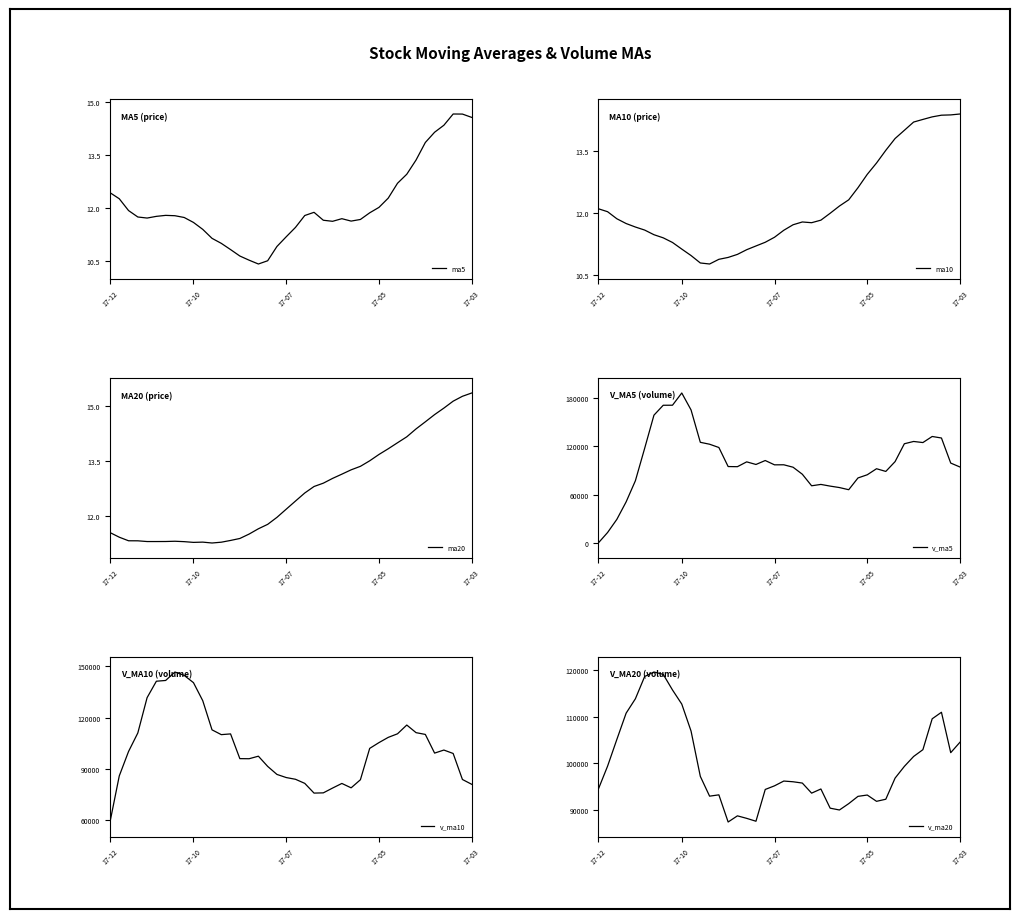

What is the label of the 33rd point from the right?

7